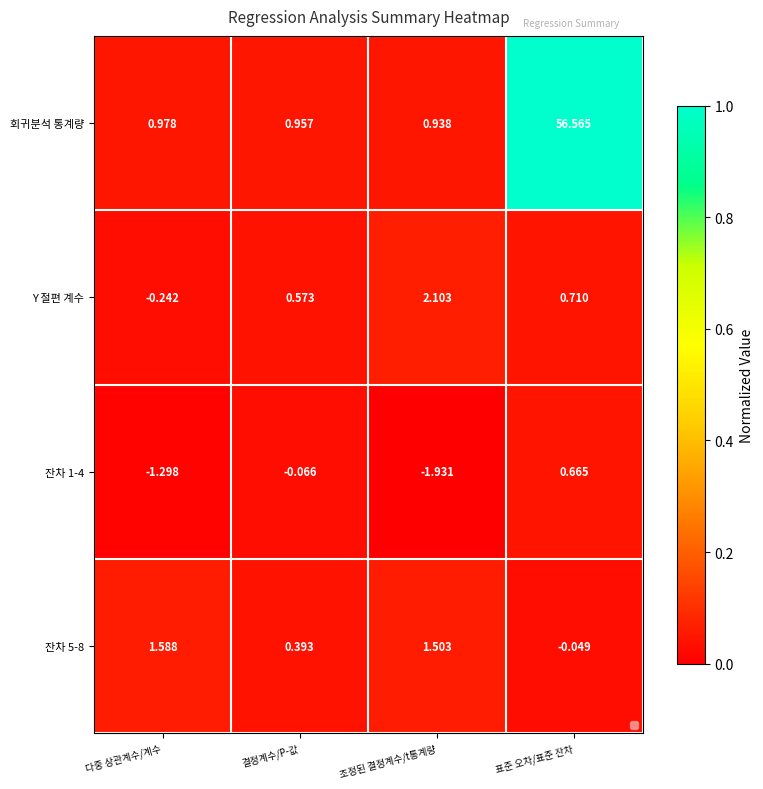

Which series has the largest total across all categories?

회귀분석 통계량